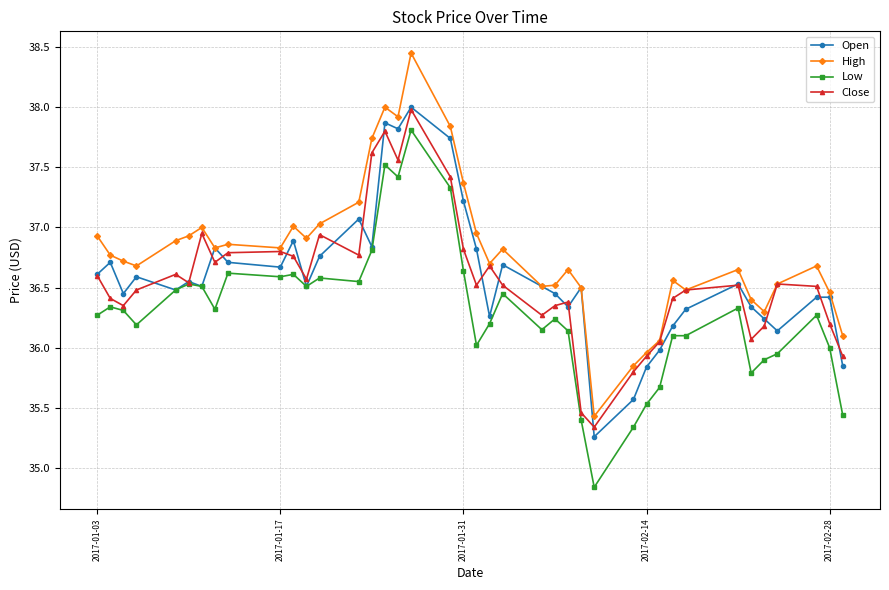

True or false: High and Low intersect in this chart.

False